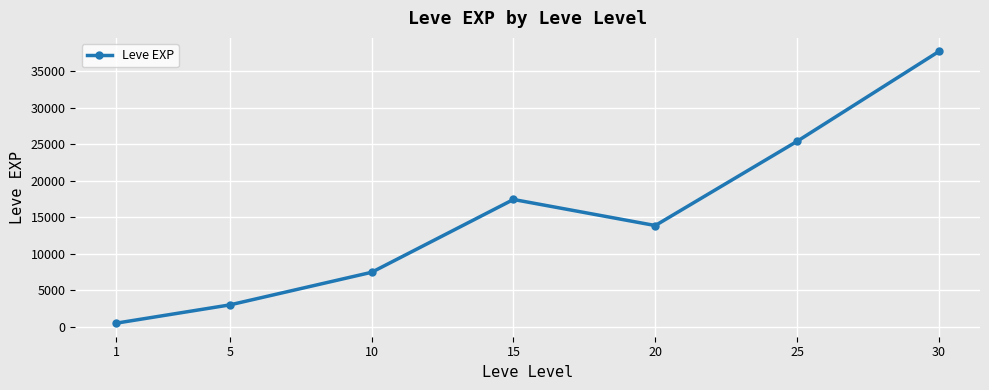

What is the difference between the values at 20 and 5?

10868.3